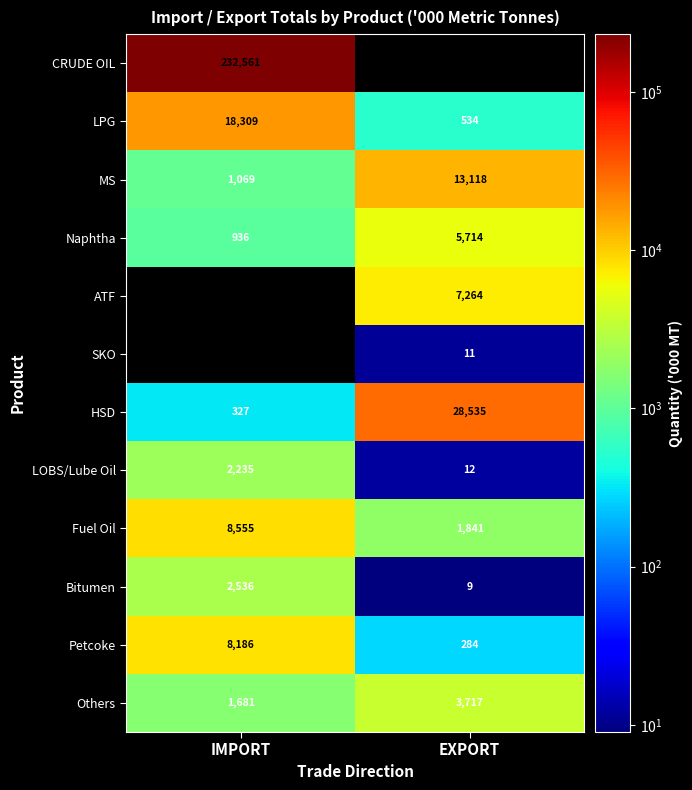

Is it true that Petcoke equals 8186 at IMPORT?

True